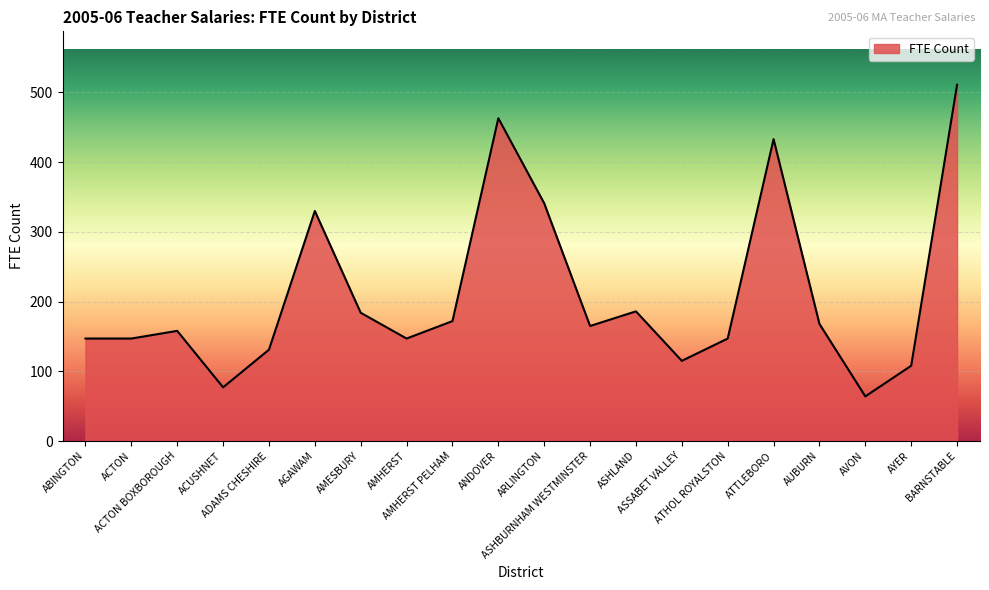

What is the sum of the values at BARNSTABLE and ABINGTON?

658